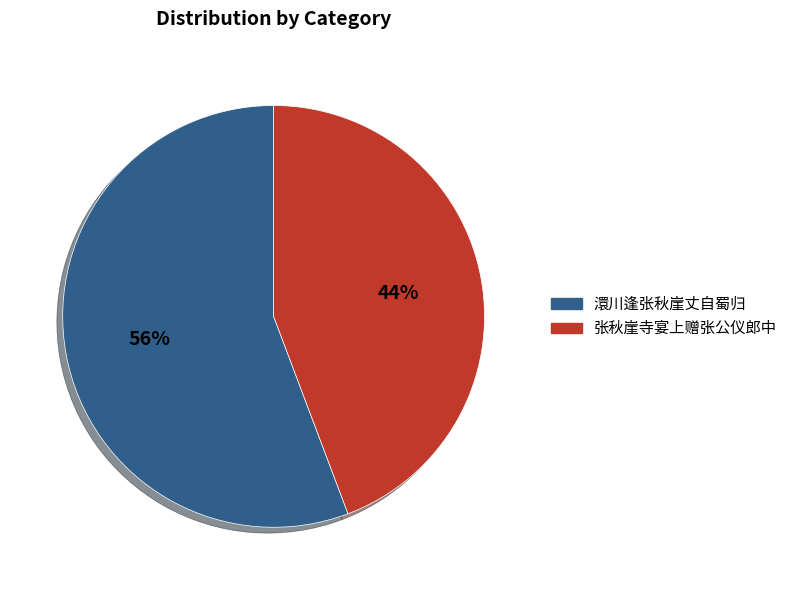

What is the largest slice in the pie chart?

澴川逢张秋崖丈自蜀归